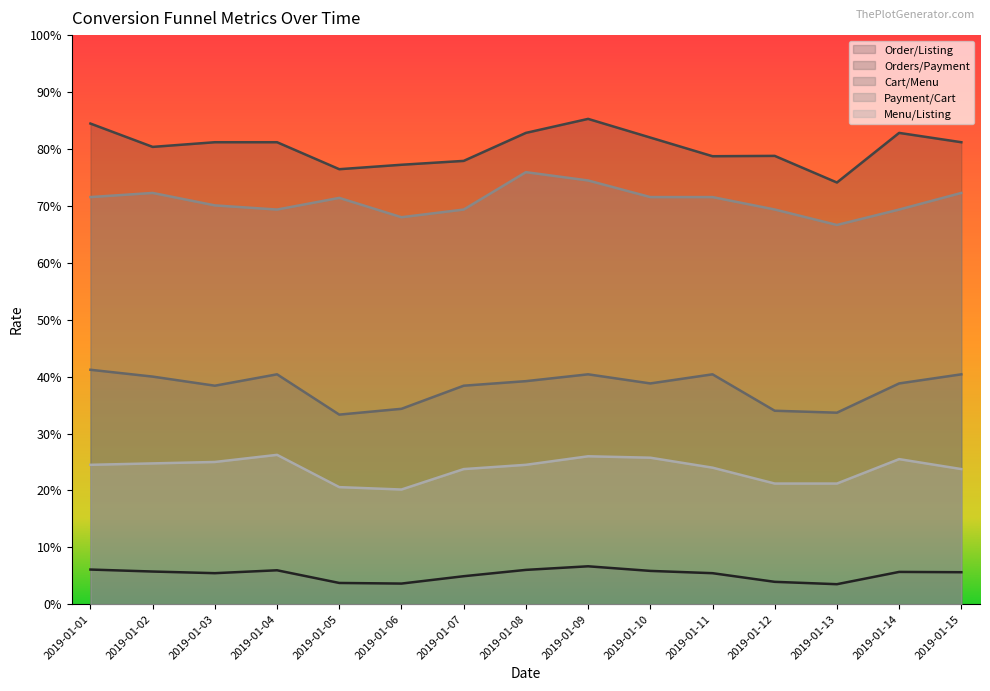

How many lines are shown in the chart?

5